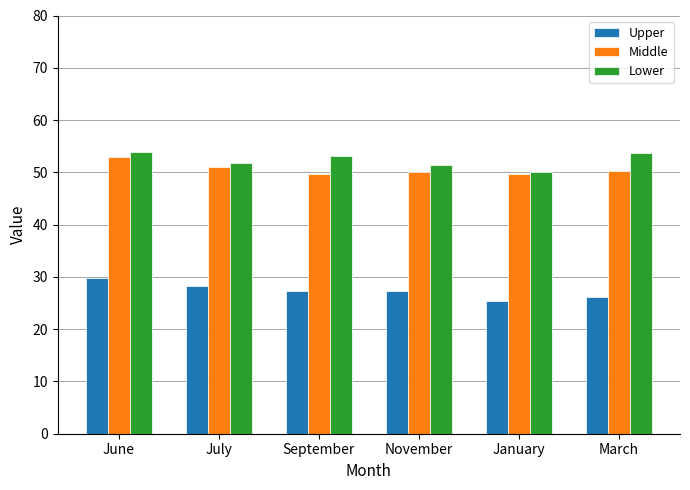

Rank the series at September from lowest to highest value.

Upper, Middle, Lower